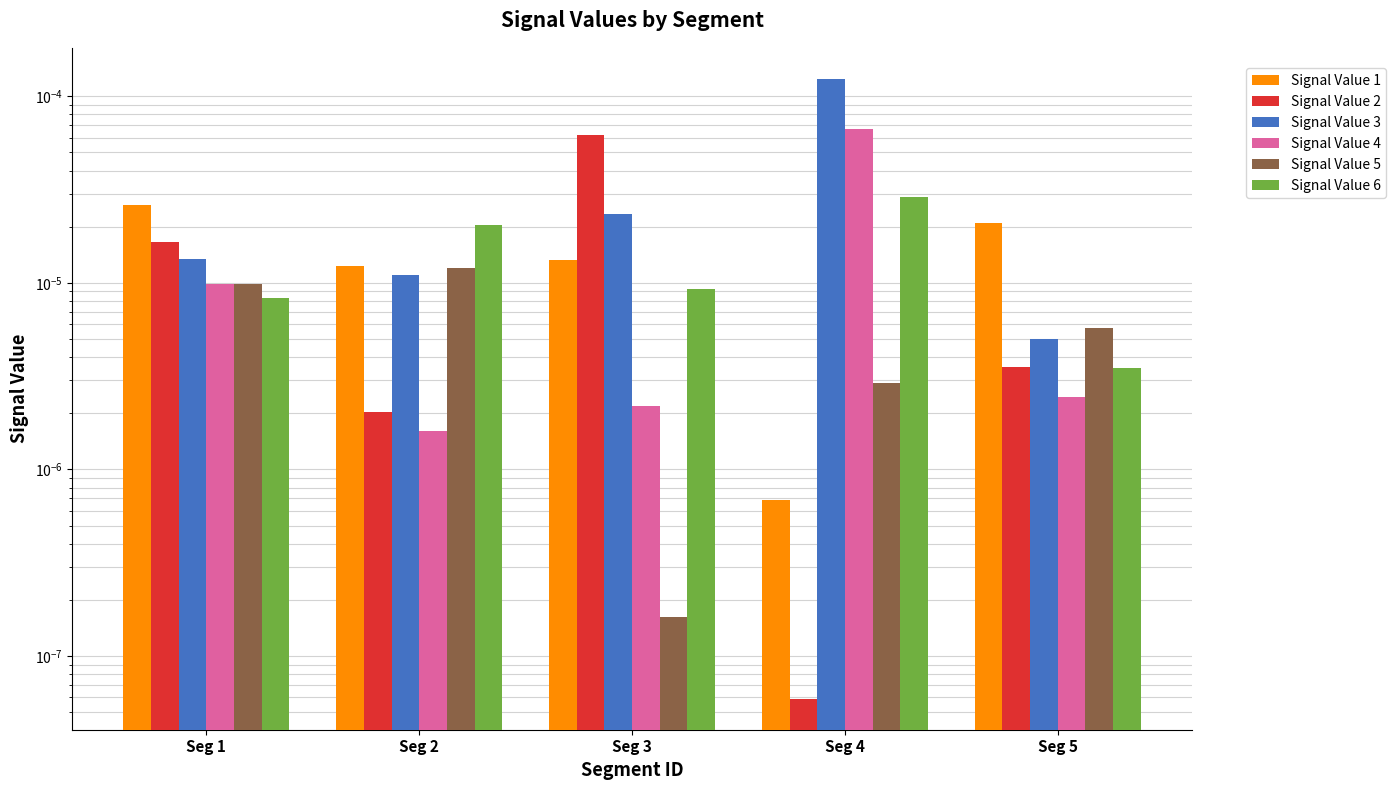

Which series has the largest total across all categories?

Signal Value 3